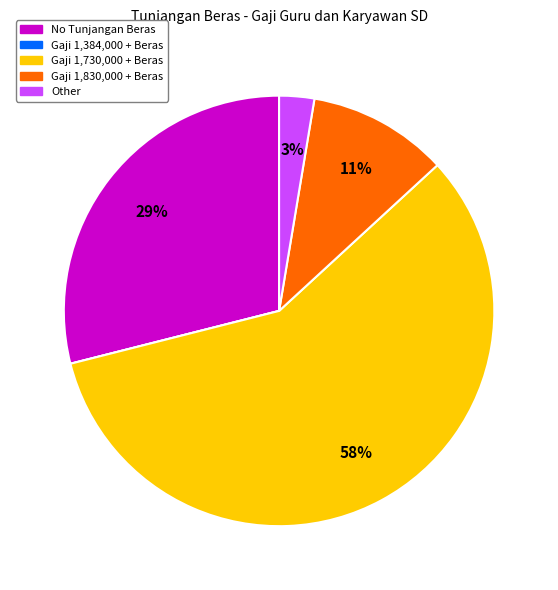

Does any single category account for the majority?

Yes